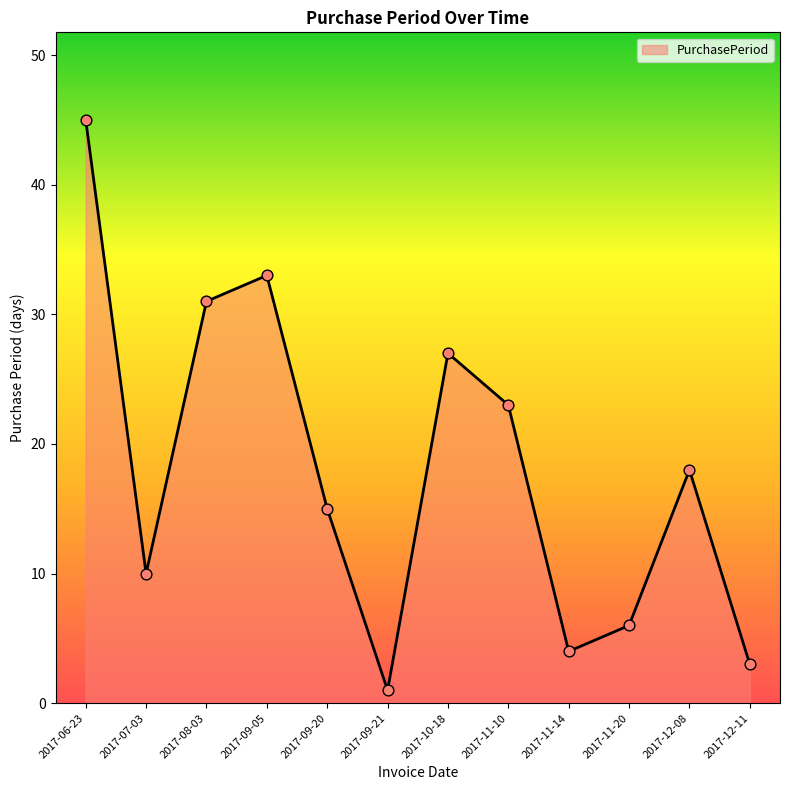

Approximately how many times larger is the value at 2017-09-21 compared to 2017-12-08?

0.1